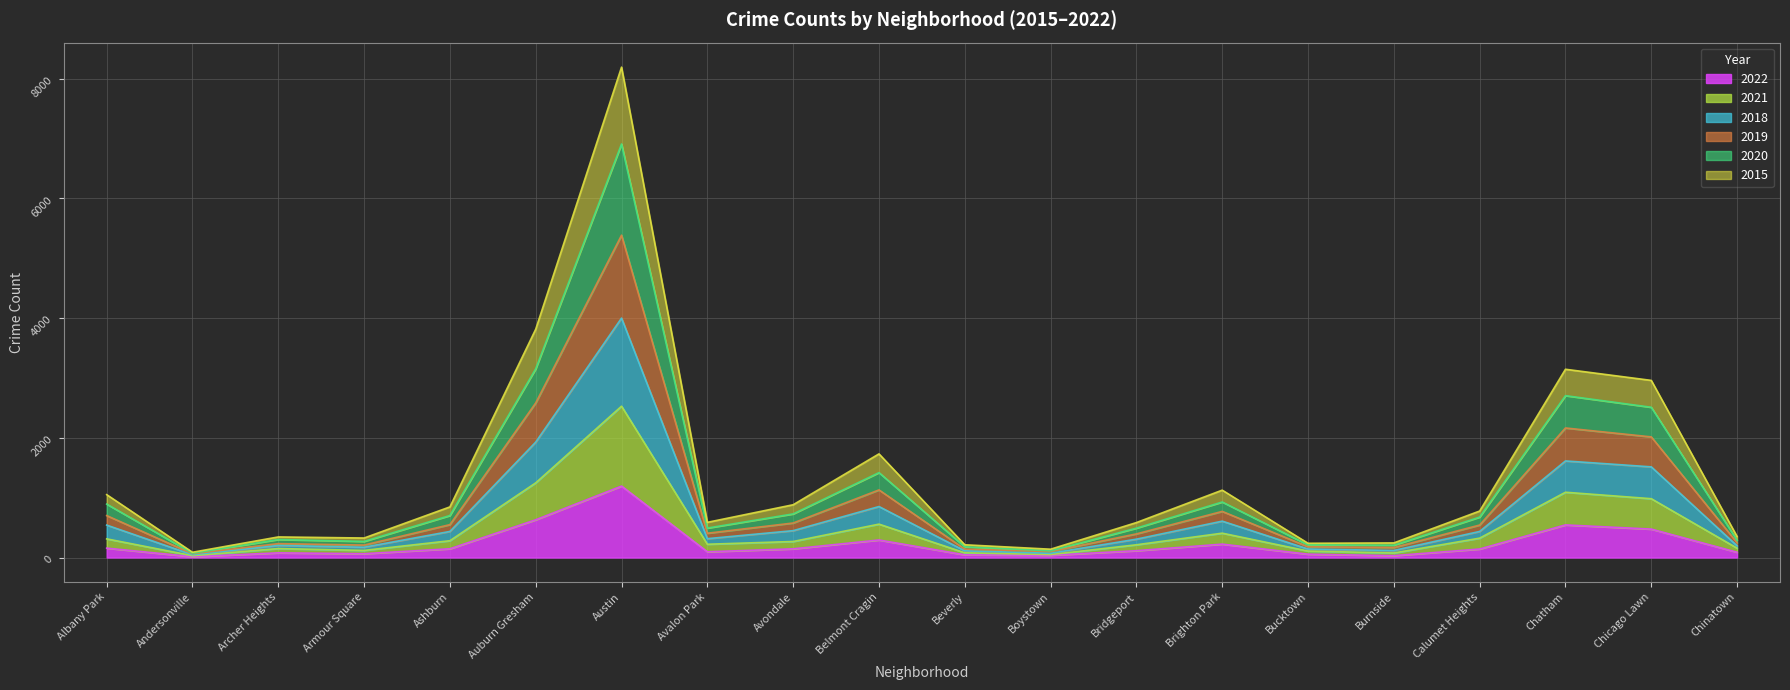

What is the minimum value for 2018?

88